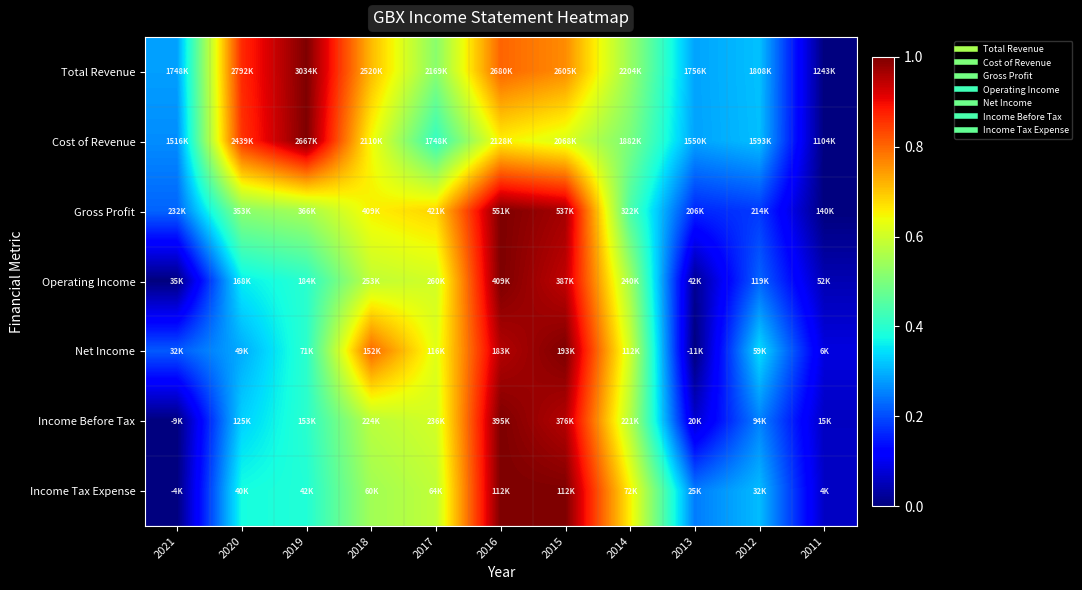

Which series has the largest total across all categories?

Total Revenue